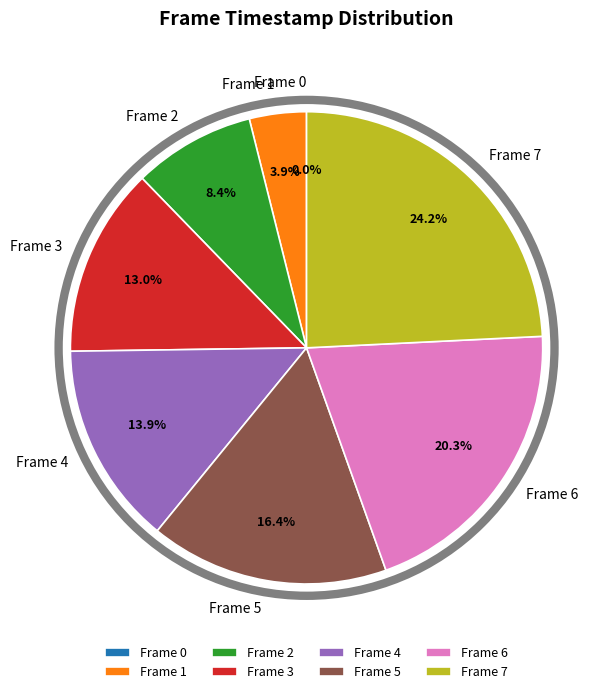

What portion of the pie excludes Frame 2?

91.6%